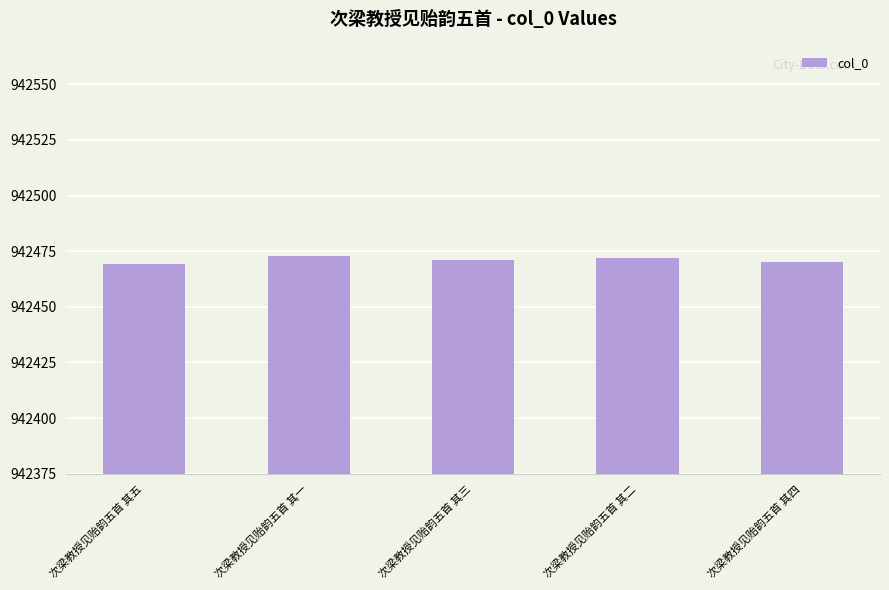

Which has a higher value, 次梁教授见贻韵五首 其五 or 次梁教授见贻韵五首 其一?

次梁教授见贻韵五首 其一